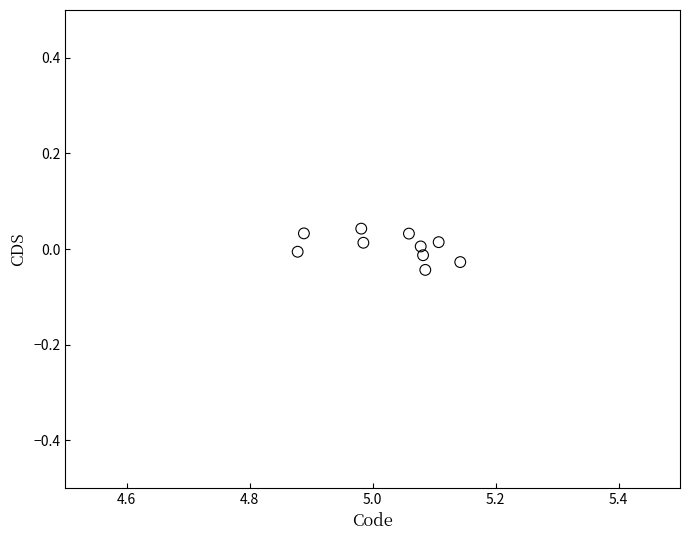

What is the average X value?

5.0